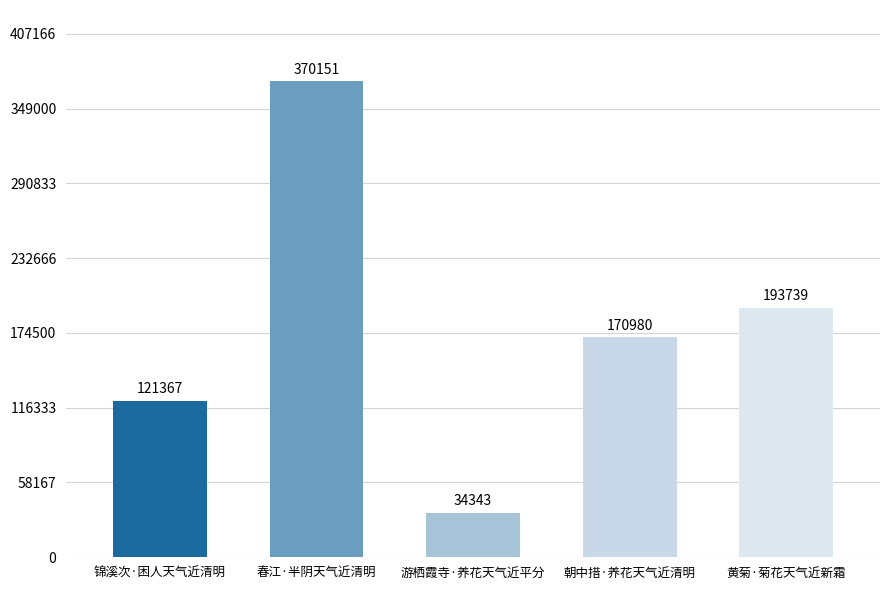

Rank the categories by value from lowest to highest.

游栖霞寺·养花天气近平分, 锦溪次·困人天气近清明, 朝中措·养花天气近清明, 黄菊·菊花天气近新霜, 春江·半阴天气近清明